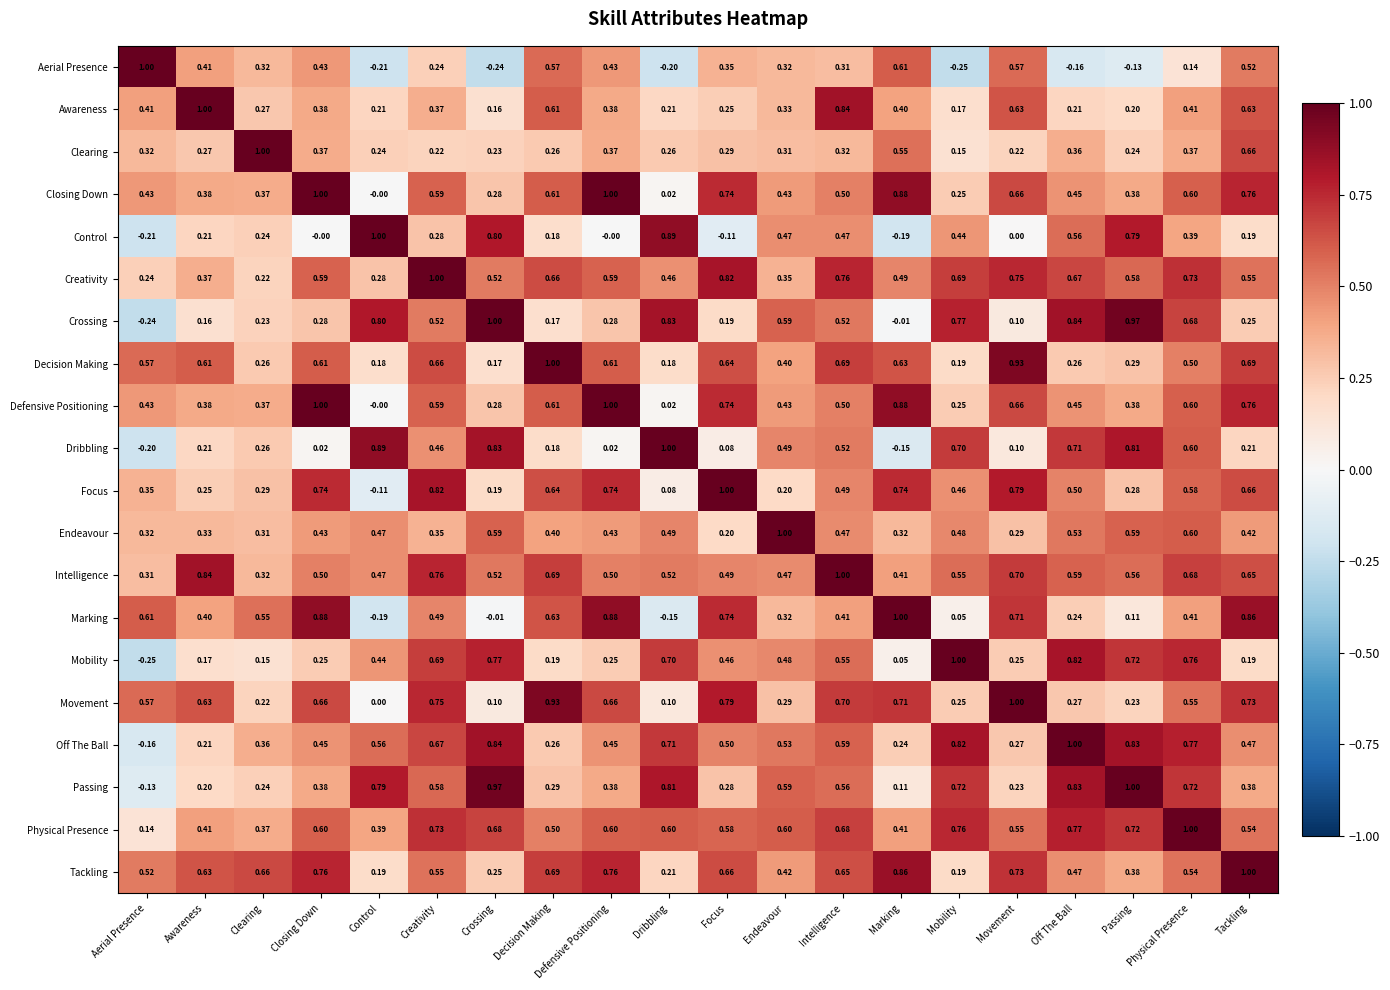

Between Control and Decision Making, which series saw the biggest shift?

Movement